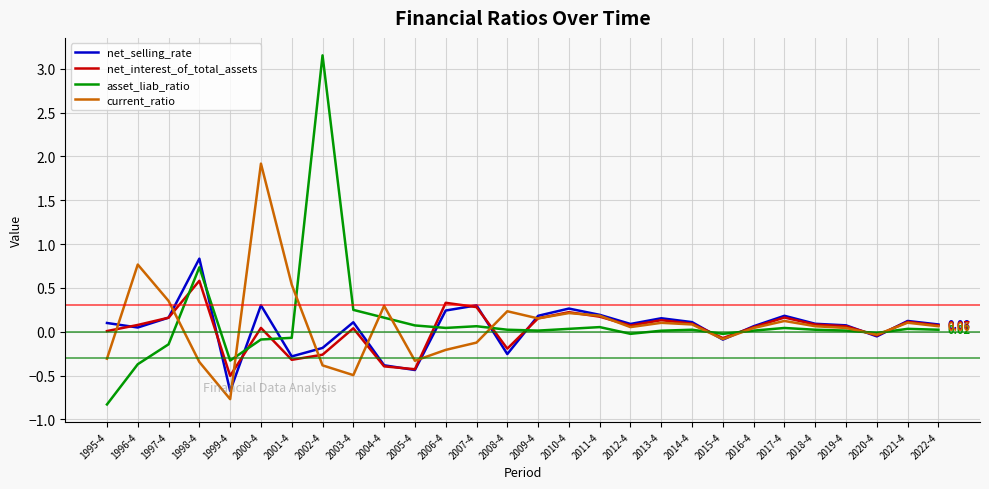

List the series in order of their peak value, lowest first.

net_interest_of_total_assets, net_selling_rate, current_ratio, asset_liab_ratio